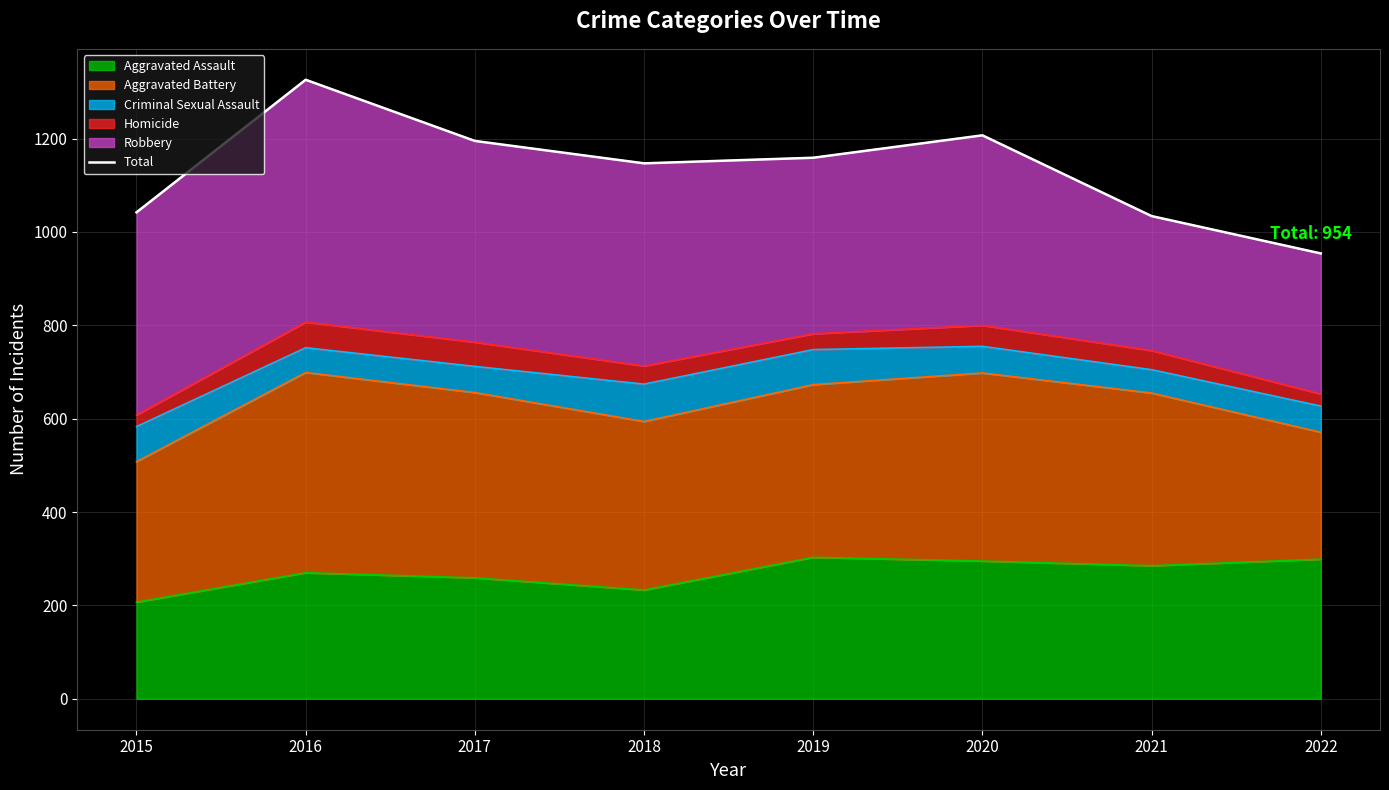

What is the sum of all values?

9064